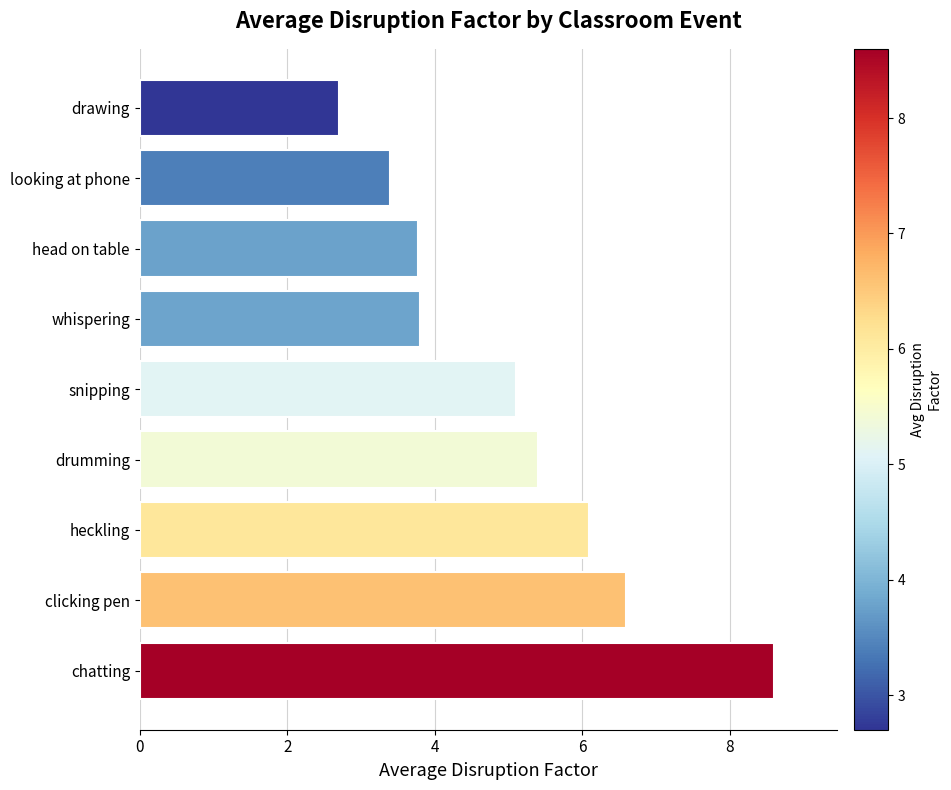

Which category has the lowest value across all series?

drawing